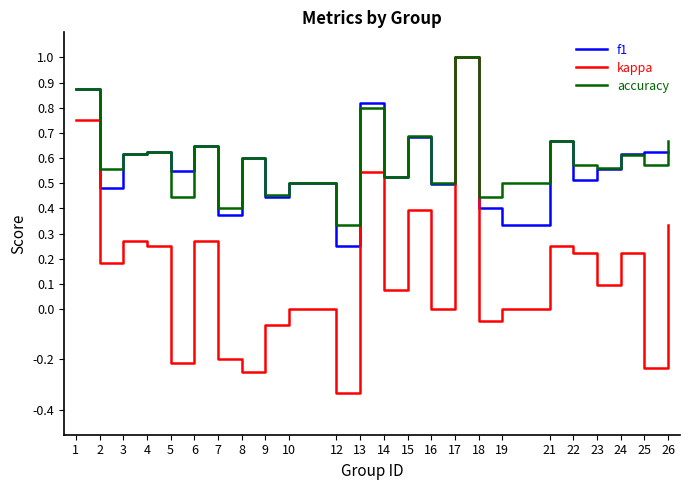

At which category is the sum across all series the highest?

17